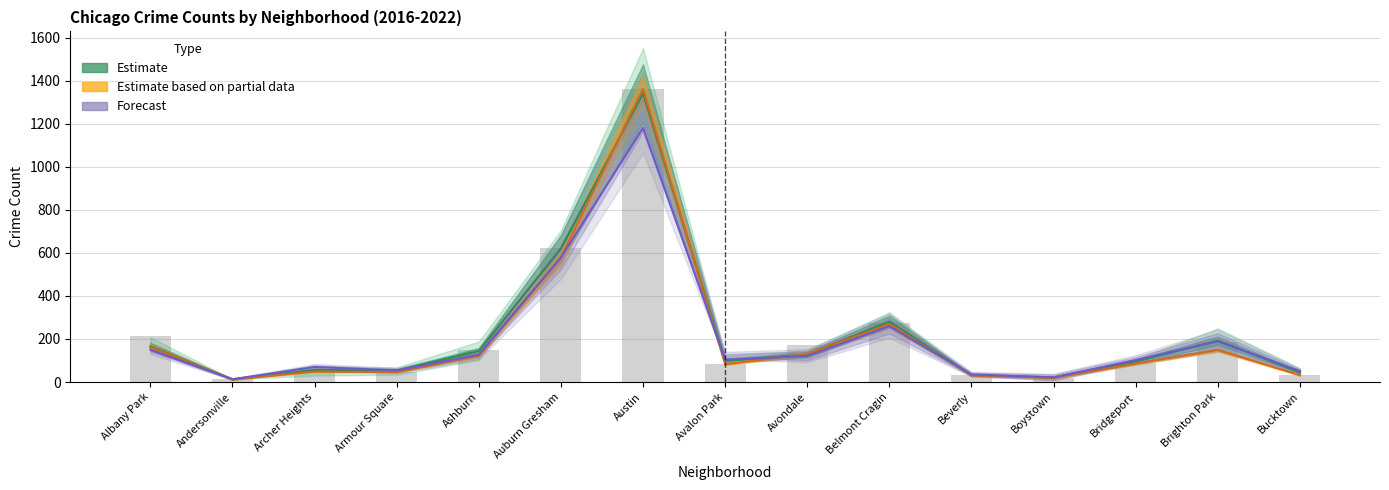

What is the label of the 10th bar from the left?

Belmont Cragin